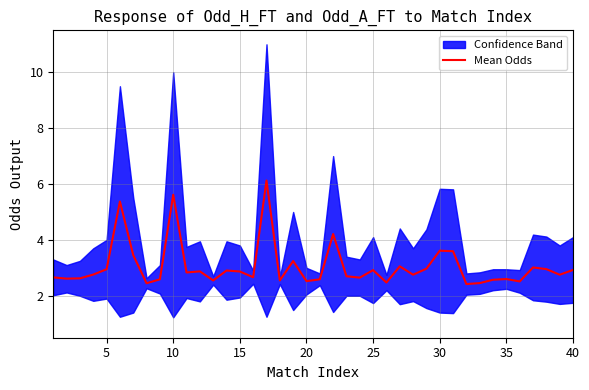

What is the highest value of the Mean Odds series?

6.1